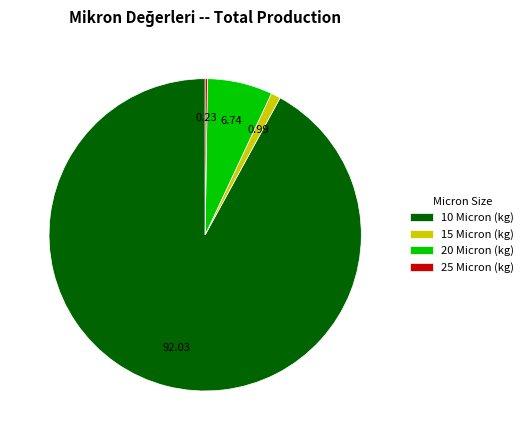

Does 10 Micron (kg) account for over 50% of the chart?

Yes